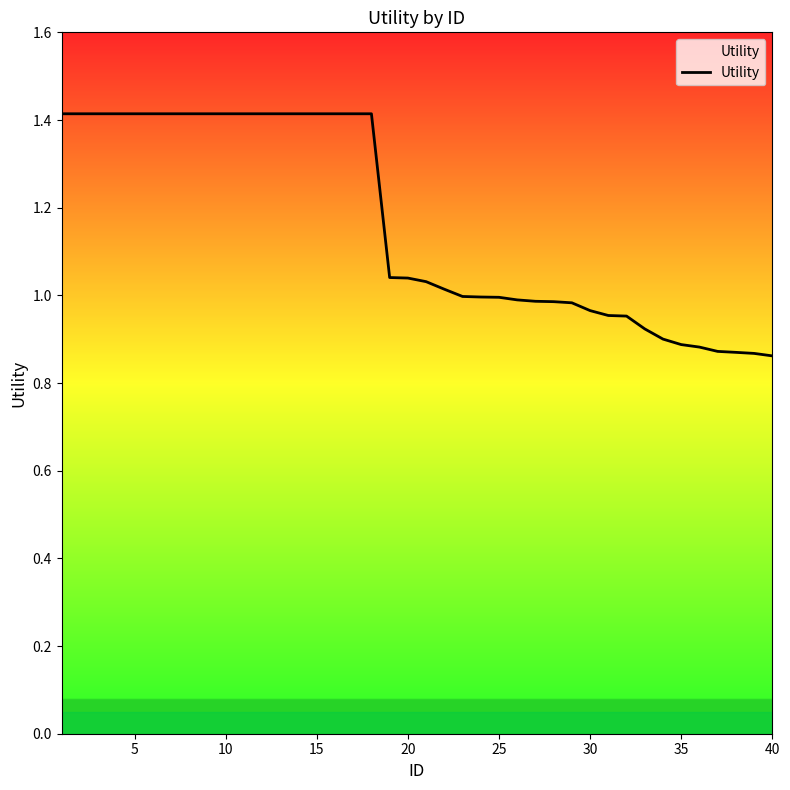

What is the difference between the maximum and minimum values?

0.6